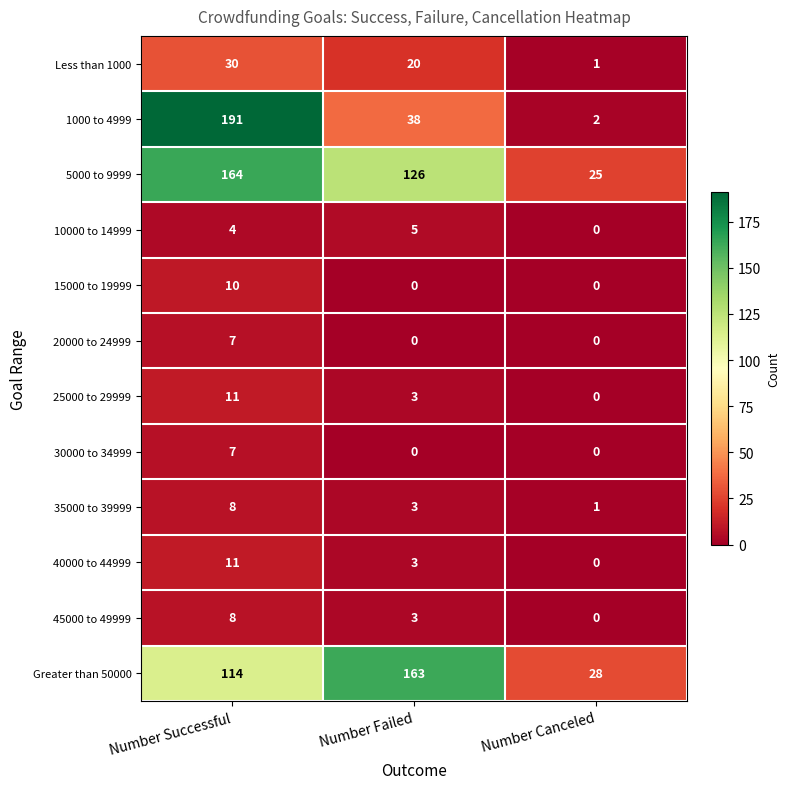

List the labels in order of 1000 to 4999 value, largest first.

Number Successful, Number Failed, Number Canceled